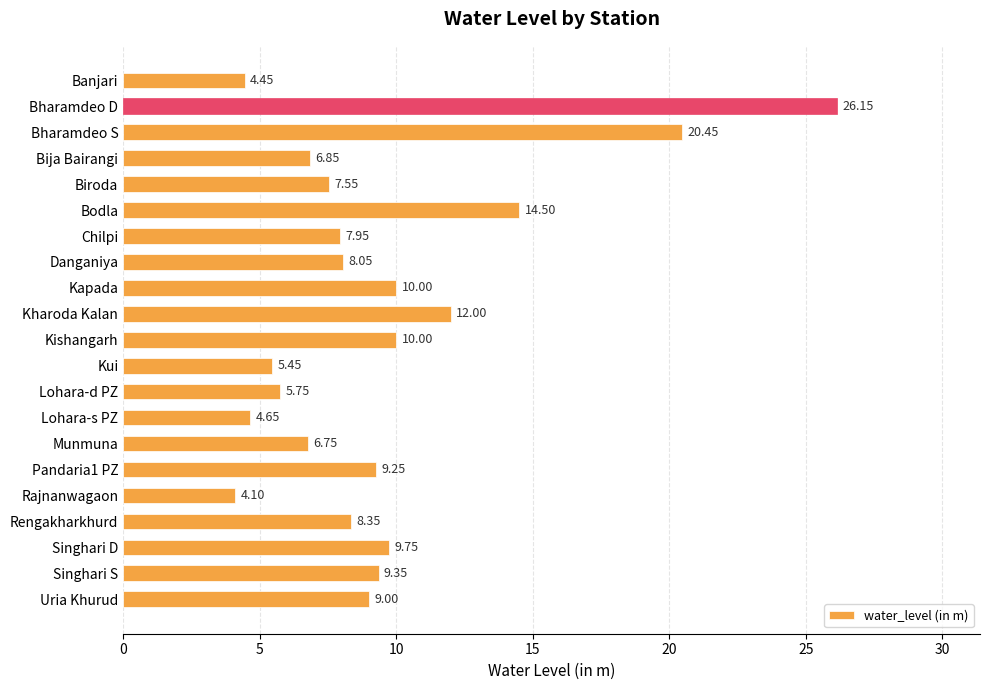

At which label is the value closest to 15?

Bodla